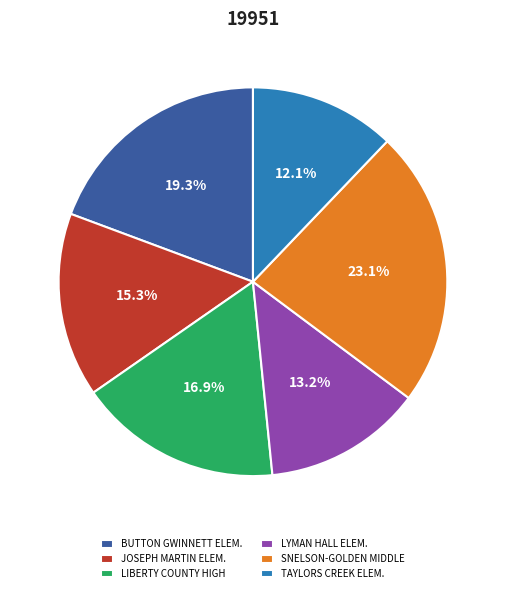

Does any single category account for the majority?

No